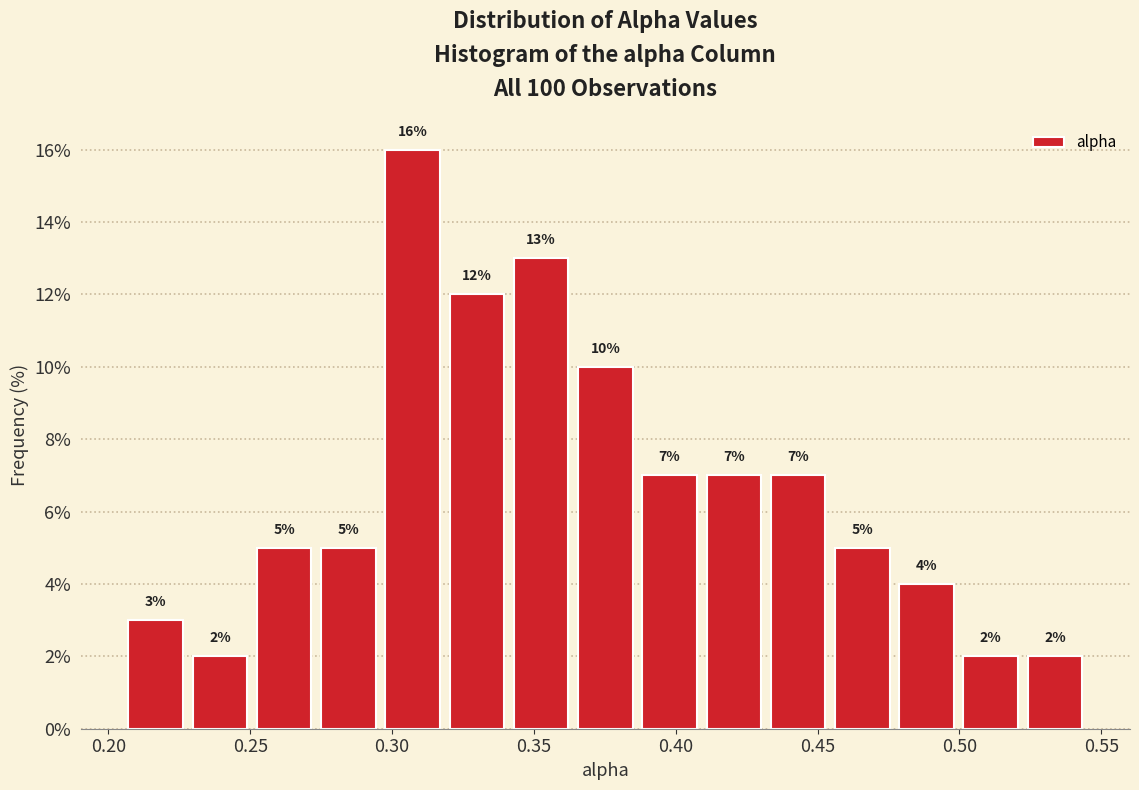

Reading left to right, list every bar in this chart as the range it spans on the x-axis followed by its height. The bar edges are not printed on the chart, so give them approximately, as read against the axis.

0.205 to 0.230: 3
0.230 to 0.250: 2
0.250 to 0.275: 5
0.275 to 0.295: 5
0.295 to 0.320: 16
0.320 to 0.340: 12
0.340 to 0.365: 13
0.365 to 0.385: 10
0.385 to 0.410: 7
0.410 to 0.430: 7
0.430 to 0.455: 7
0.455 to 0.475: 5
0.475 to 0.500: 4
0.500 to 0.520: 2
0.520 to 0.545: 2